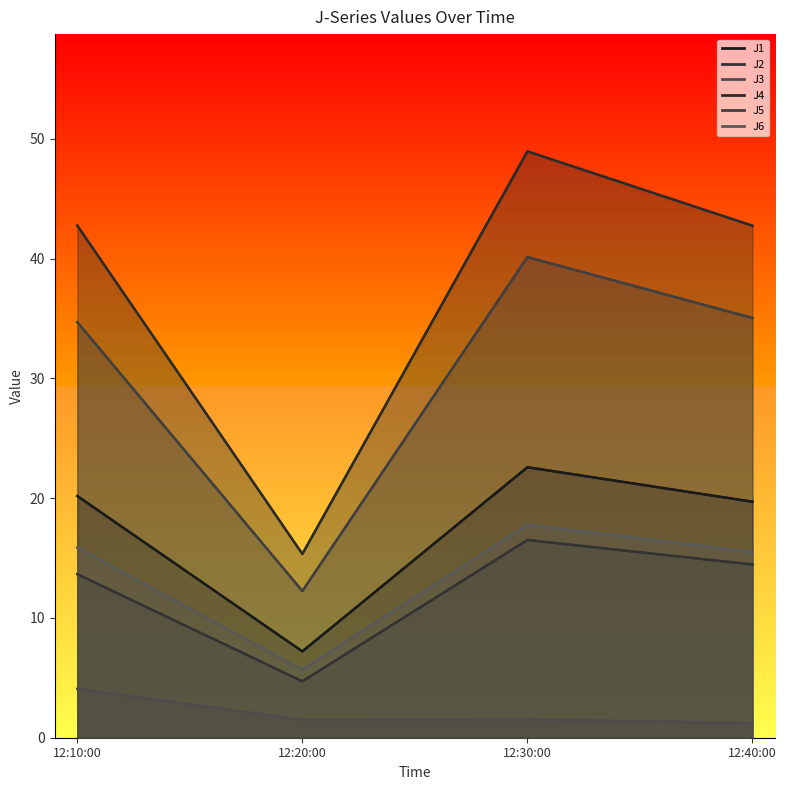

Is the value of J2 at 12:10:00 greater than the value of J4 at 12:30:00?

No